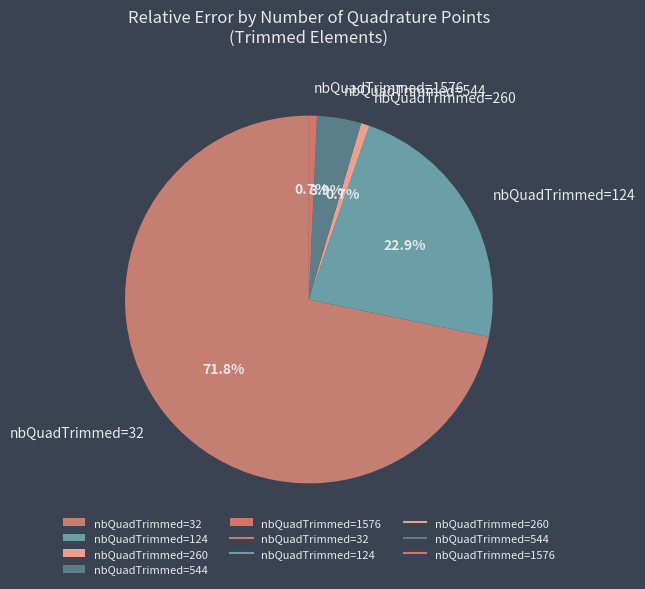

Which has a higher value, nbQuadTrimmed=544 or nbQuadTrimmed=1576?

nbQuadTrimmed=544